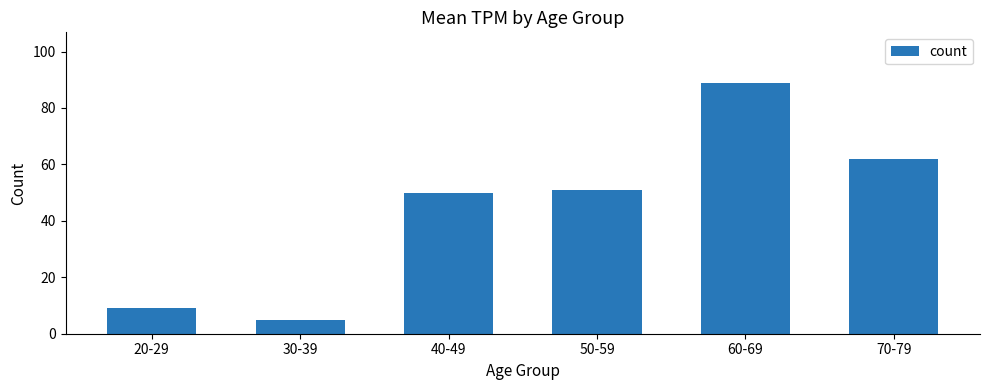

Read the value at 40-49.

50